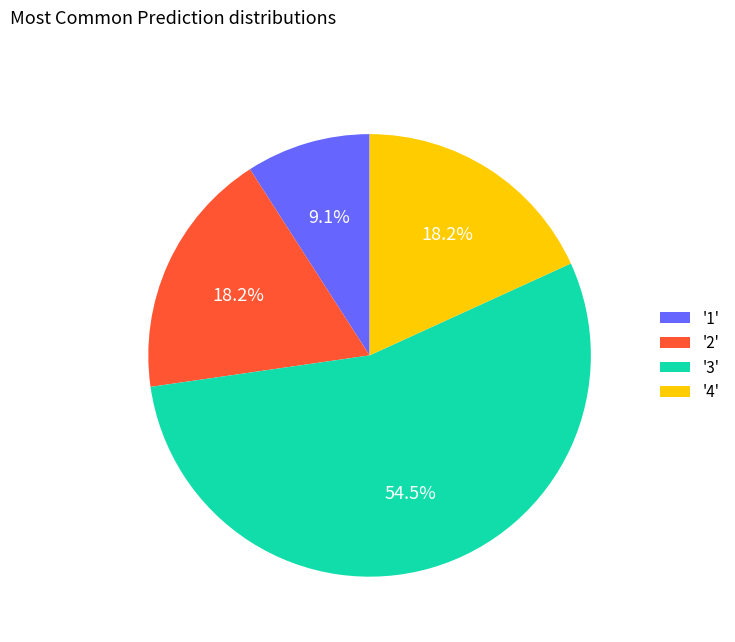

How many segments does this pie chart have?

4